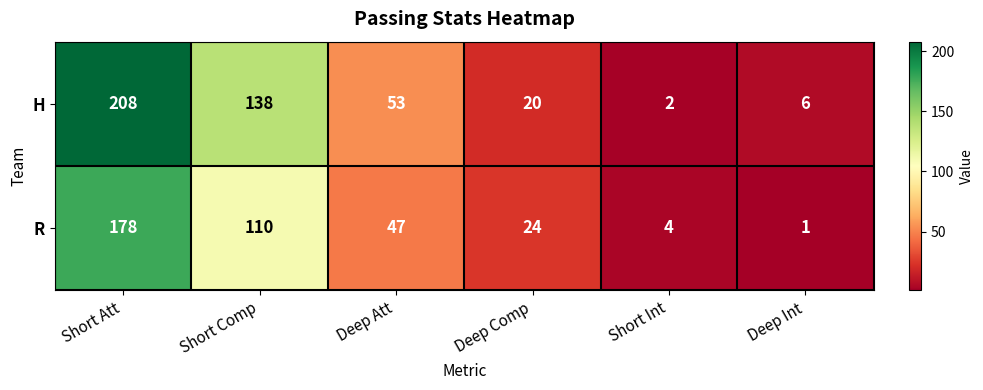

At which category does the chart reach its peak across all series?

Short Att